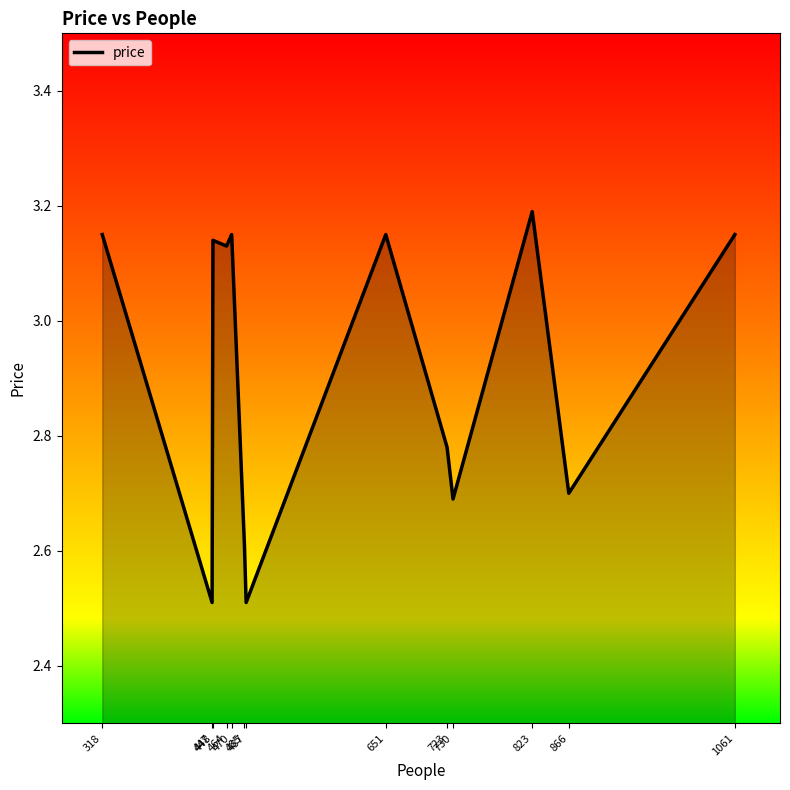

What is the greatest value displayed?

3.2